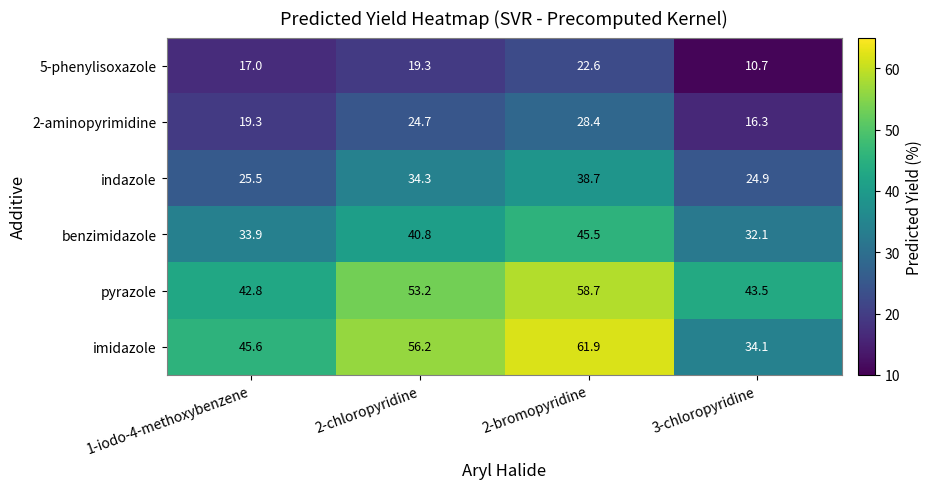

Rank the series by their maximum value, from lowest to highest.

5-phenylisoxazole, 2-aminopyrimidine, indazole, benzimidazole, pyrazole, imidazole